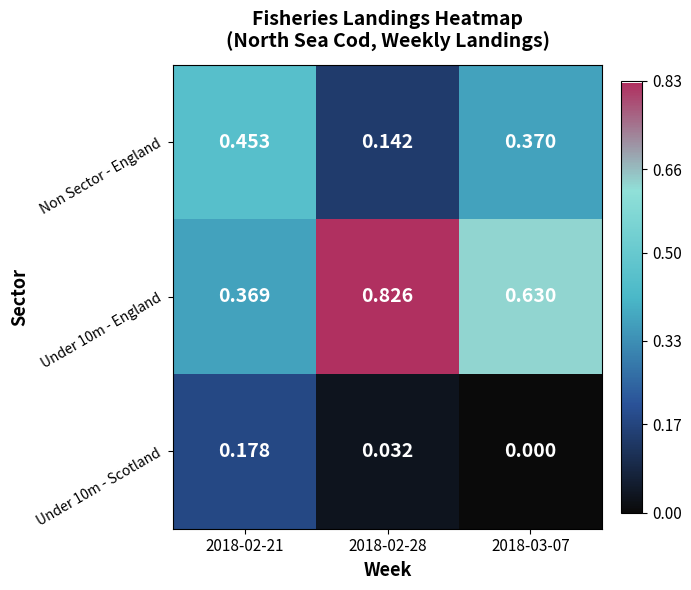

Count the number of categories in the chart.

3